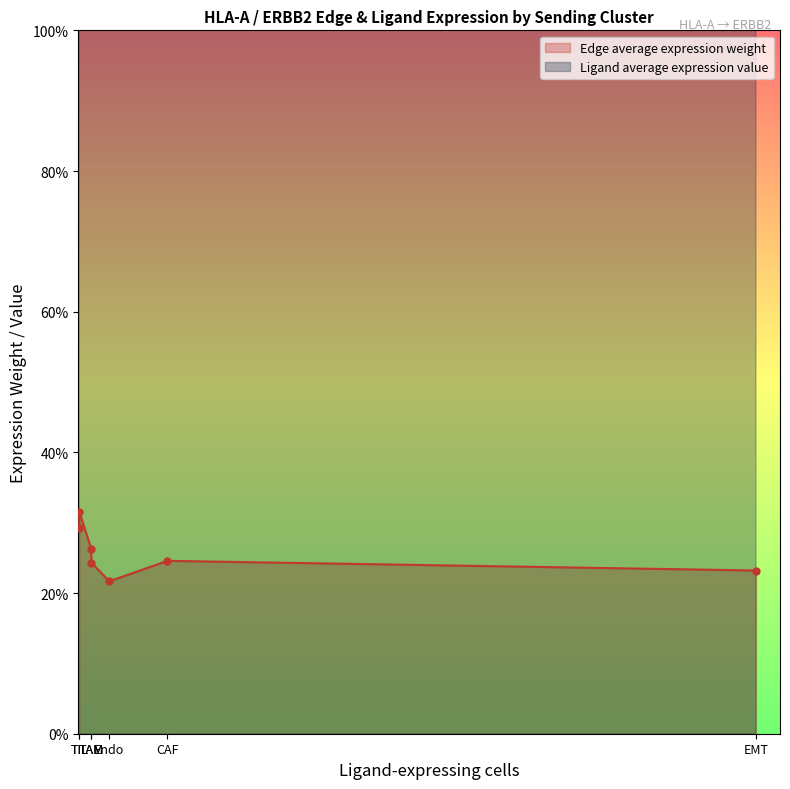

What is the average value of the Ligand average expression value series?

1.7